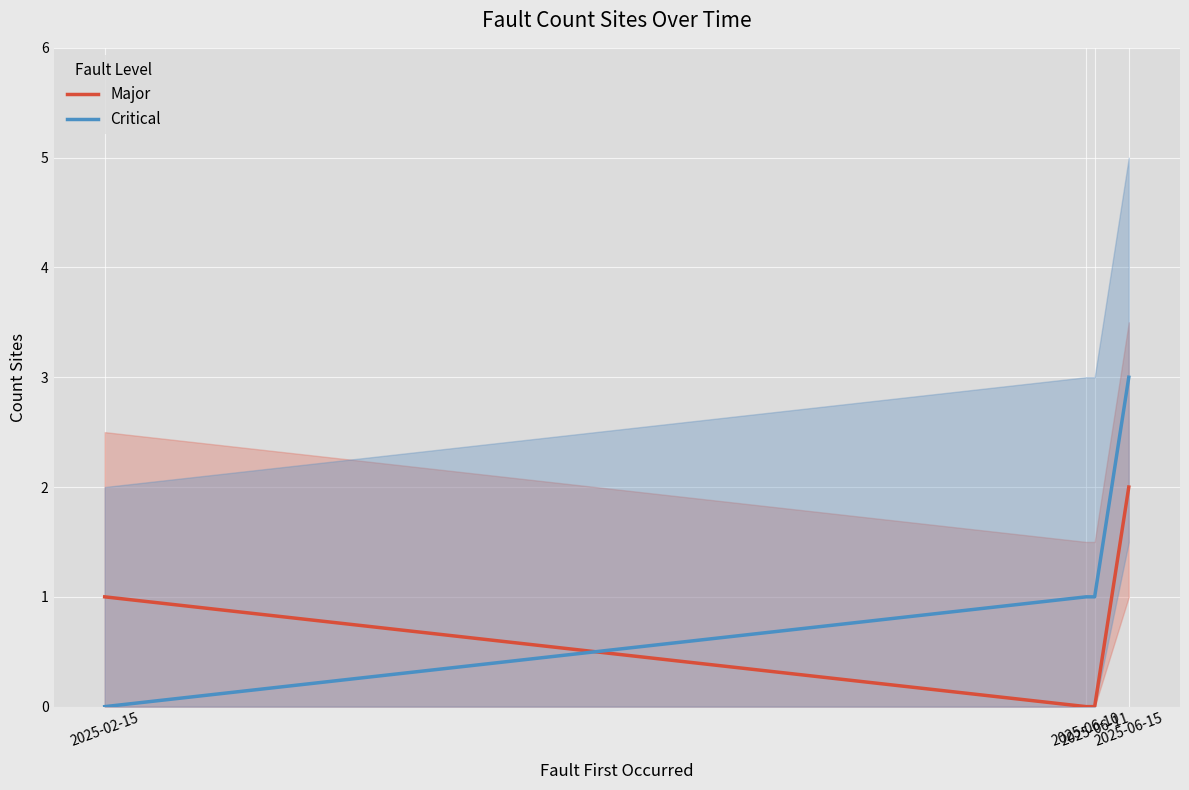

What is the sum of all Major values?

3